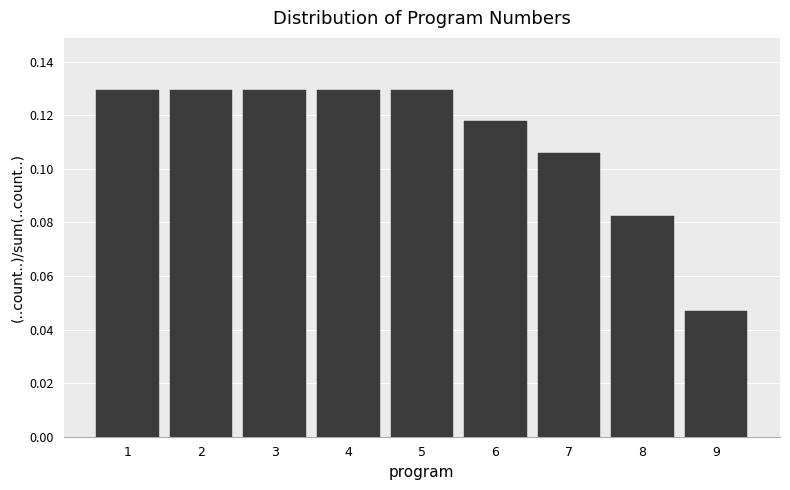

Reading left to right, list every bar in this chart as the range it spans on the x-axis followed by its height. The values are not printed on the chart, so give them approximately, as read against the axis.

0.5 to 1.5: 0.130
1.5 to 2.5: 0.130
2.5 to 3.5: 0.130
3.5 to 4.5: 0.130
4.5 to 5.5: 0.130
5.5 to 6.5: 0.118
6.5 to 7.5: 0.106
7.5 to 8.5: 0.082
8.5 to 9.5: 0.048